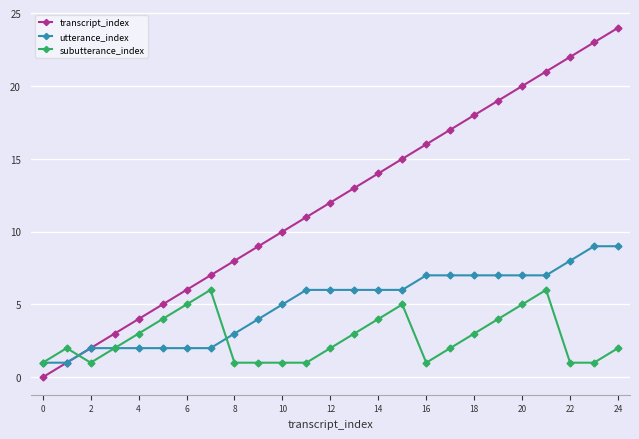

List the series in order of their overall mean, highest first.

transcript_index, utterance_index, subutterance_index